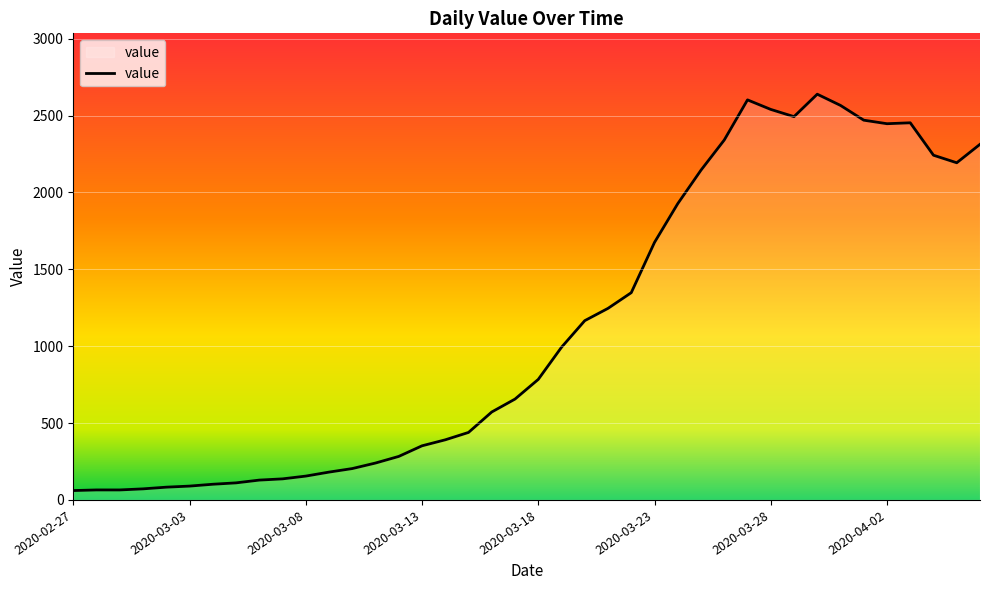

What is the difference between the maximum and minimum values?

2578